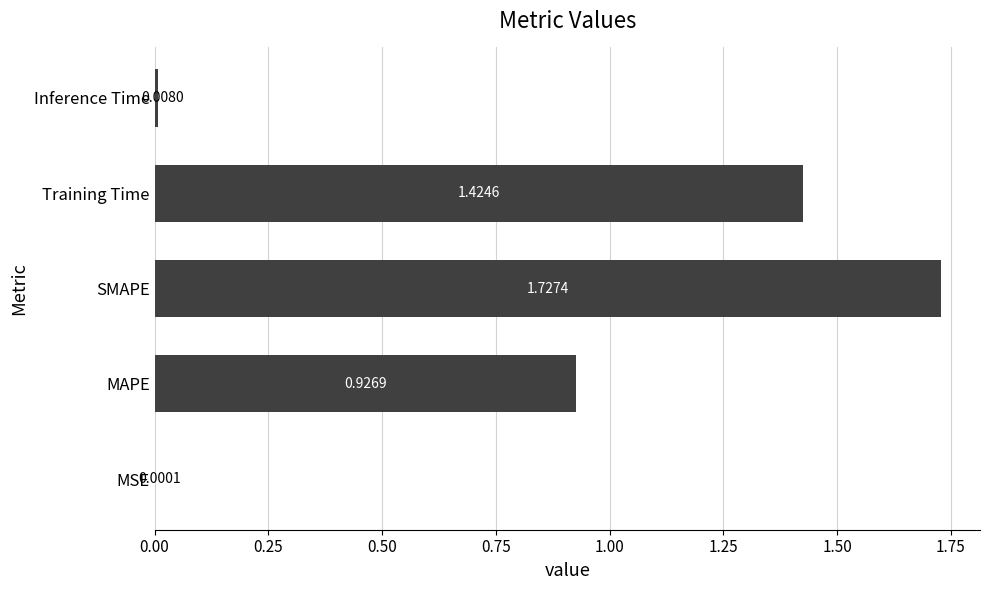

Approximately how many times larger is the value at MAPE compared to SMAPE?

0.5